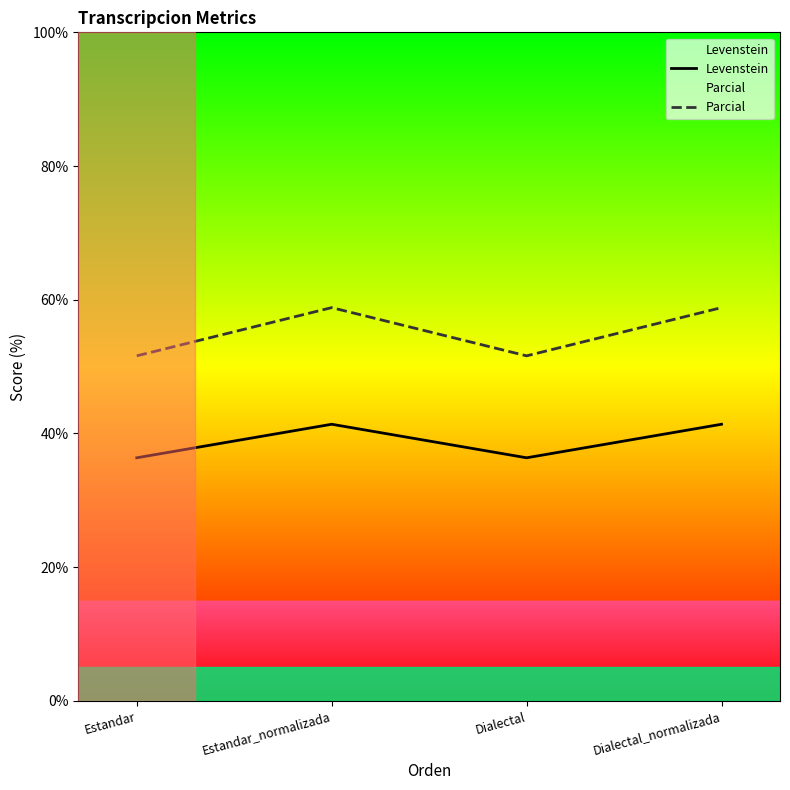

What is the sum of all Levenstein values?

155.5